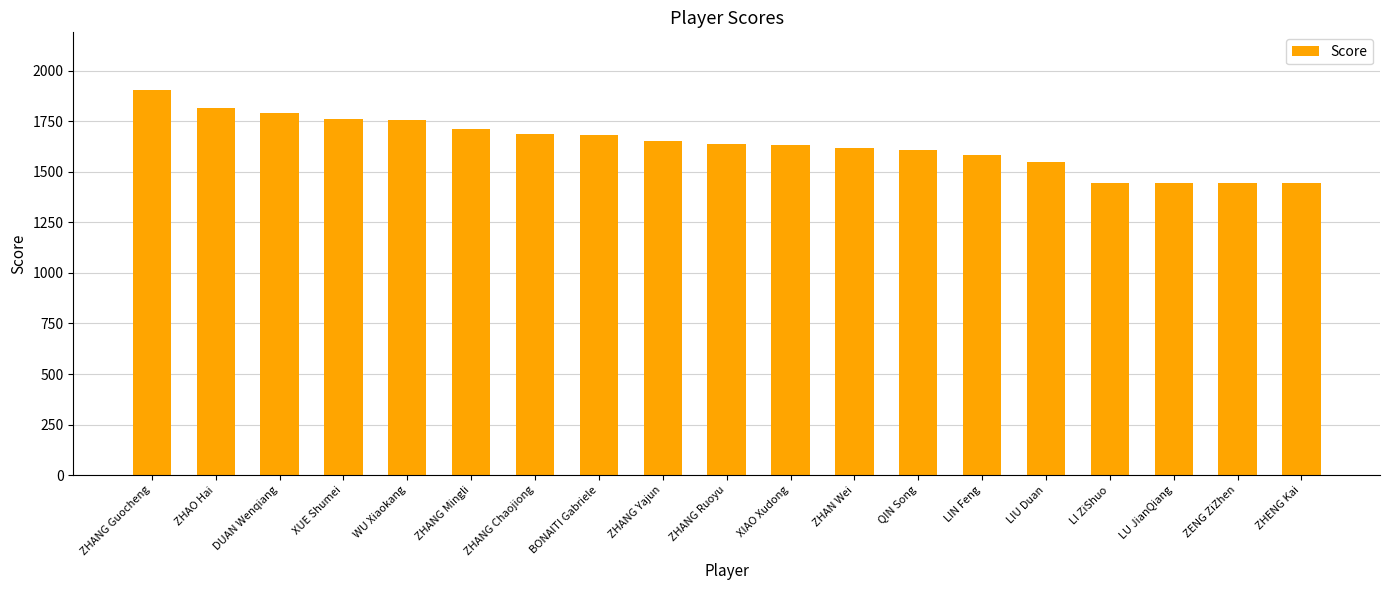

What is the smallest value displayed?

1445